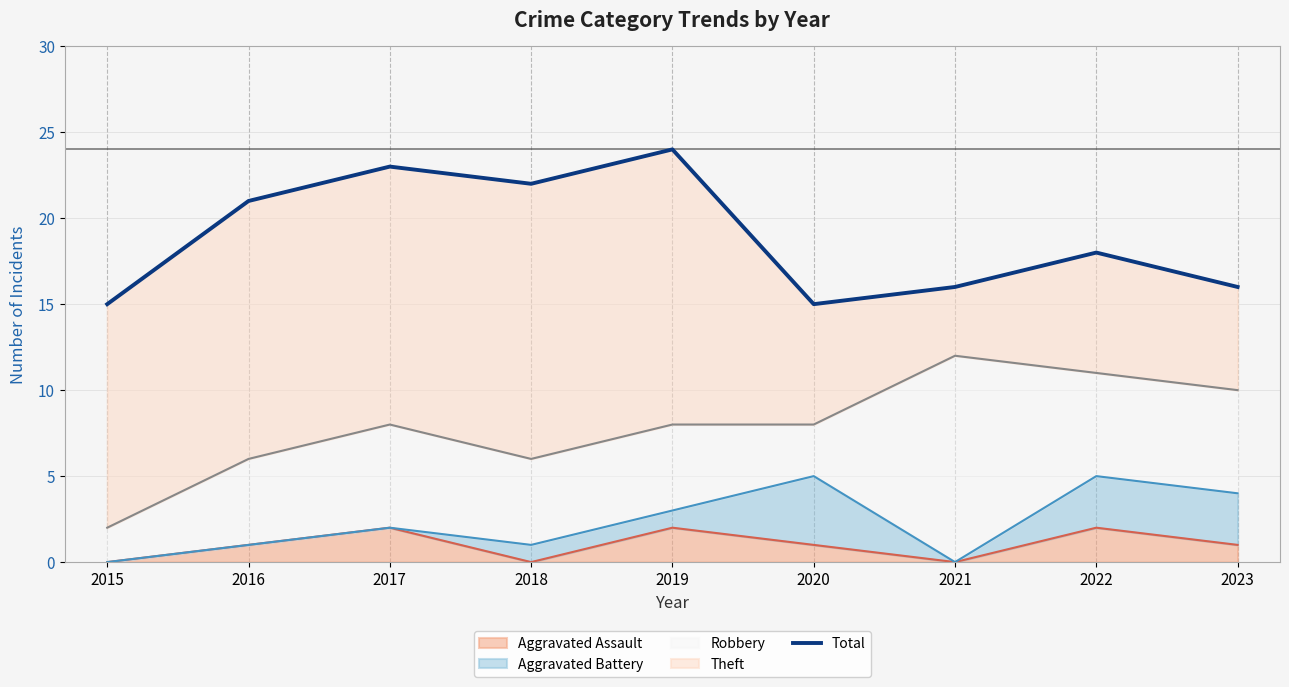

How many points are higher than both their immediate neighbors (excluding endpoints)?

3